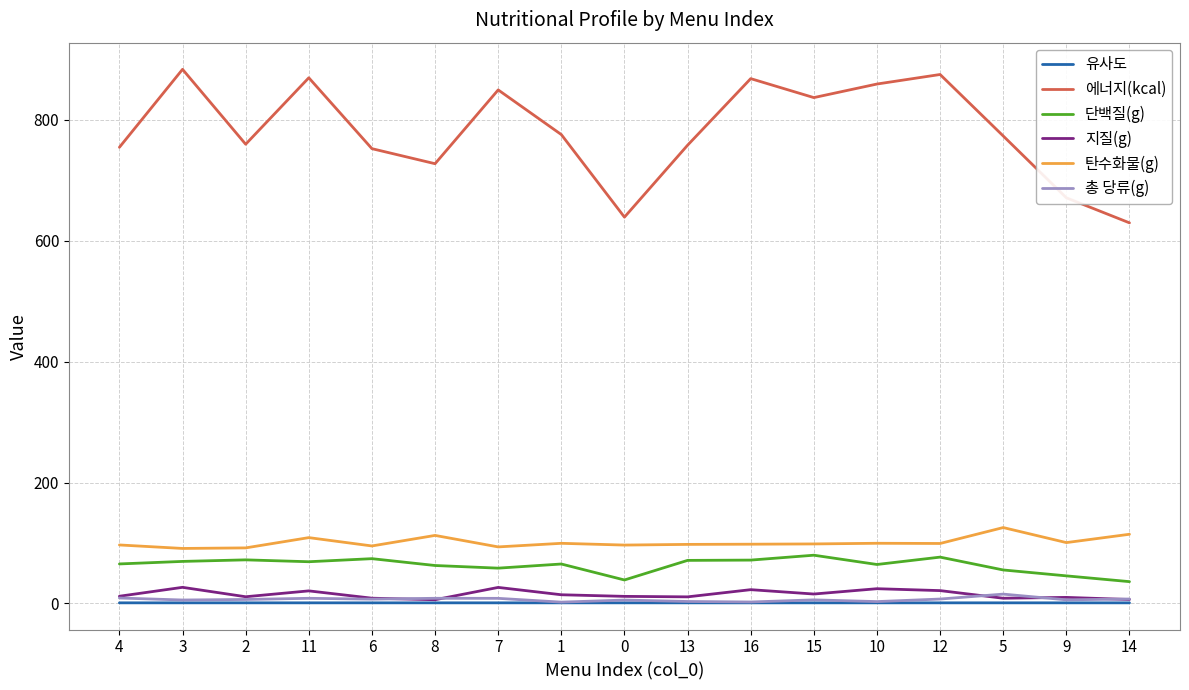

Which category has the highest value in the 탄수화물(g) series?

5